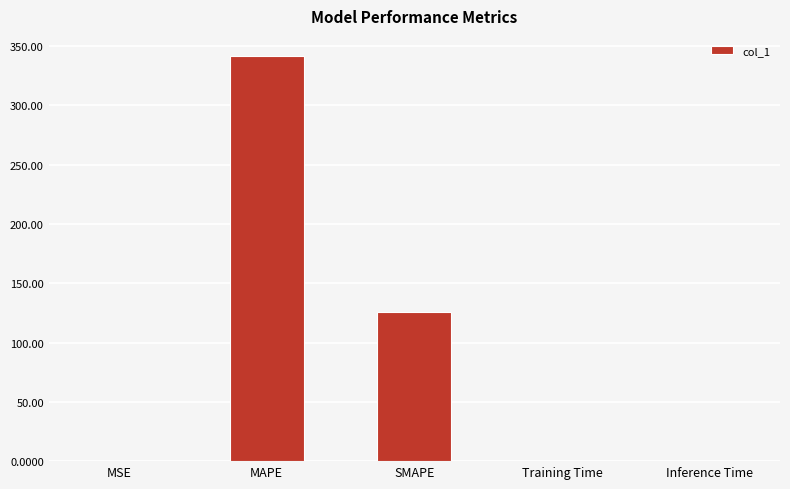

What is the sum of all values?

467.7